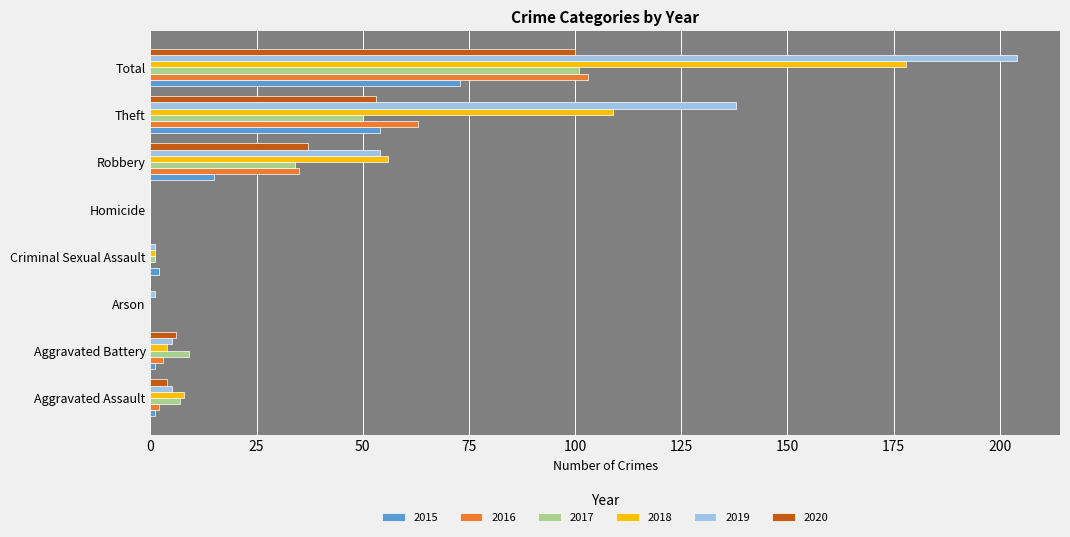

Between Aggravated Assault and Robbery, which series saw the biggest shift?

2019